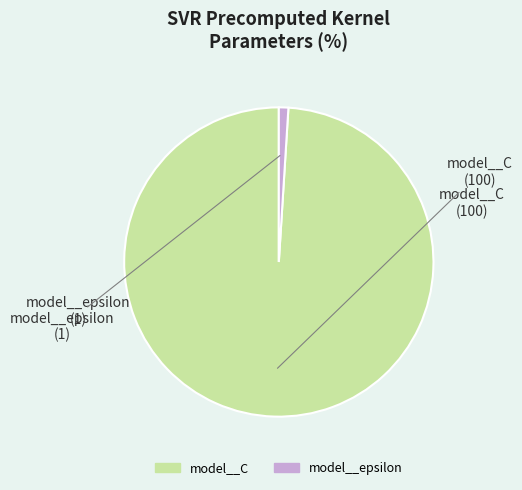

Do model__epsilon and model__C together represent more than half of the pie?

Yes